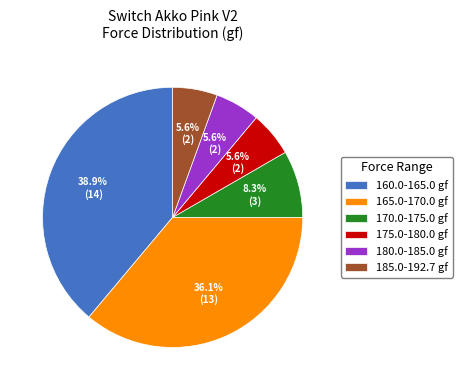

Approximately how many times larger is the value at 160.0-165.0 gf compared to 170.0-175.0 gf?

4.7